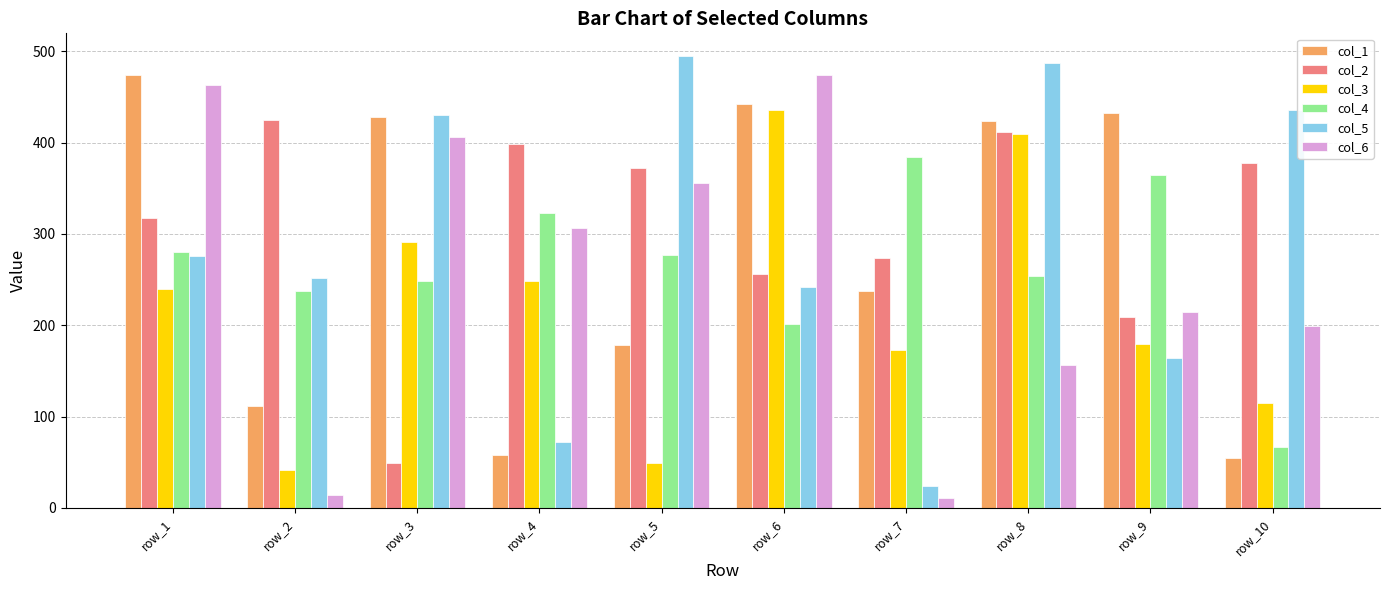

Are the bars grouped side by side (vs. stacked)?

Yes